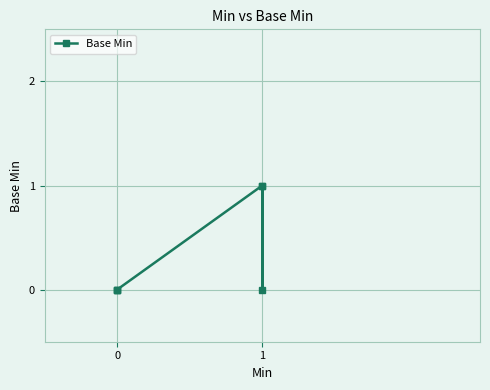

What is the difference between the second highest and second lowest values?

1